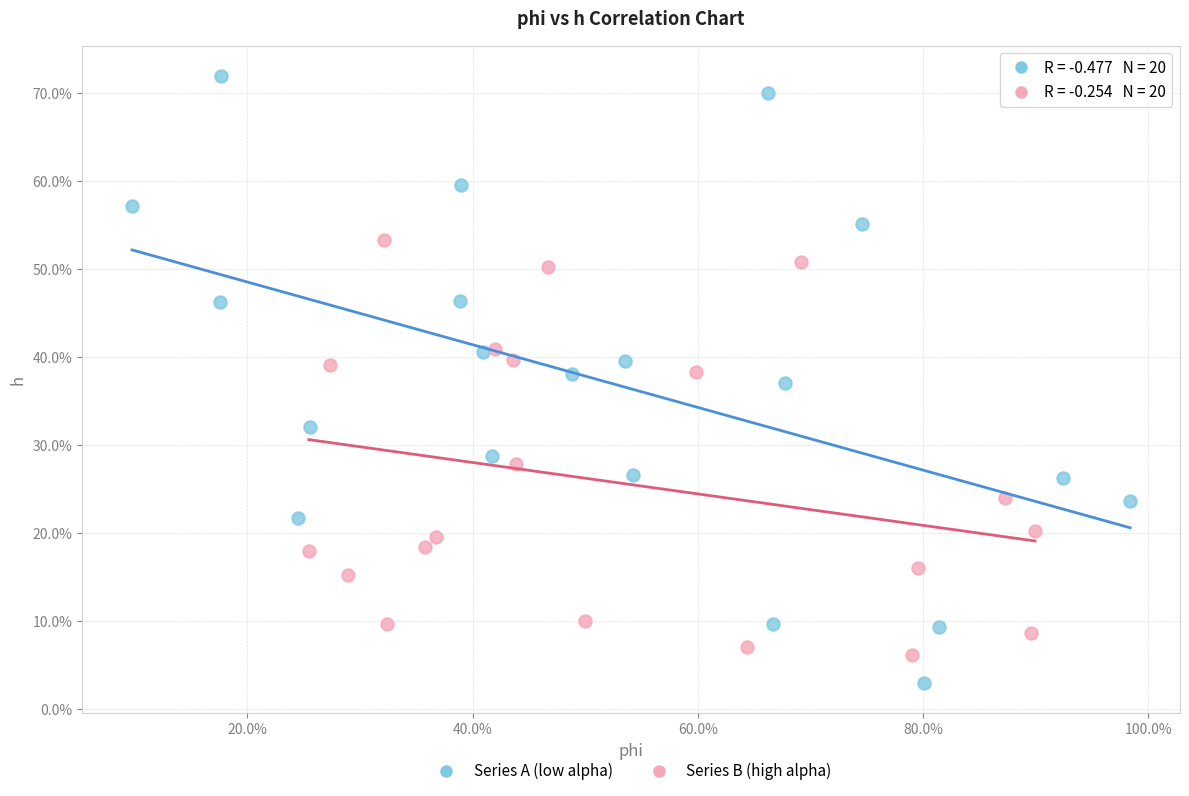

What are all the series names shown in the legend?

Series A (low alpha), Series B (high alpha)